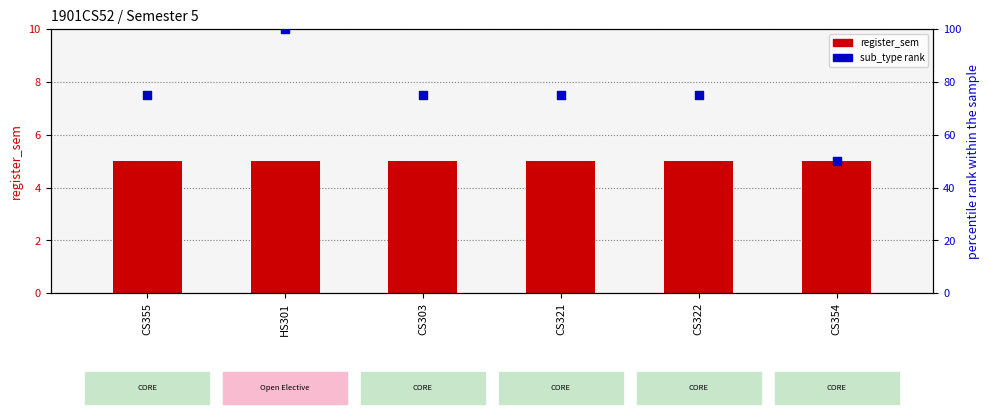

At how many categories does at least one series exceed 86?

1